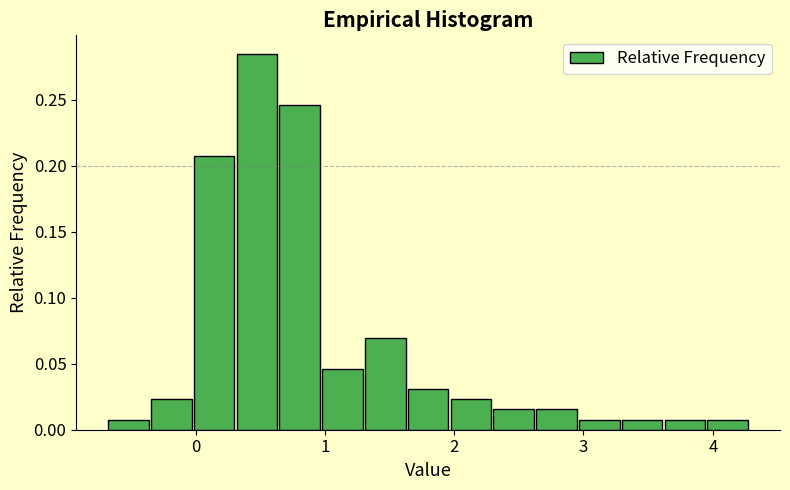

Read against the x-axis, roughly where is the centre of the tallest bar?

0.5